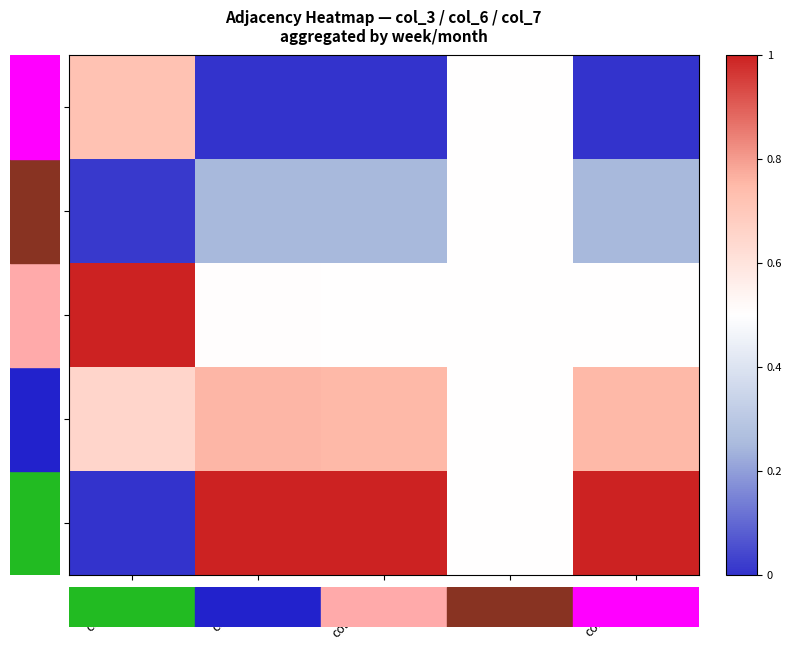

Which series has the widest spread of values?

Feb W1